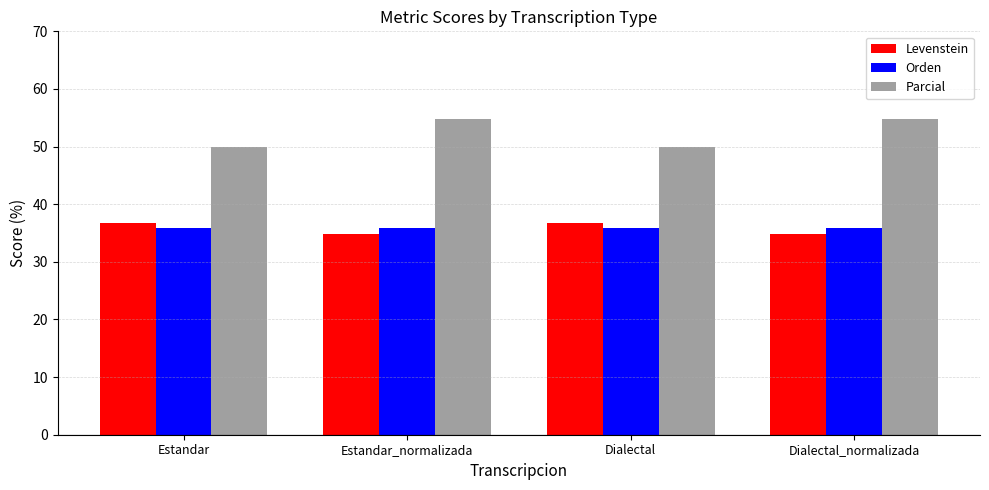

What is the smallest value displayed?

34.8